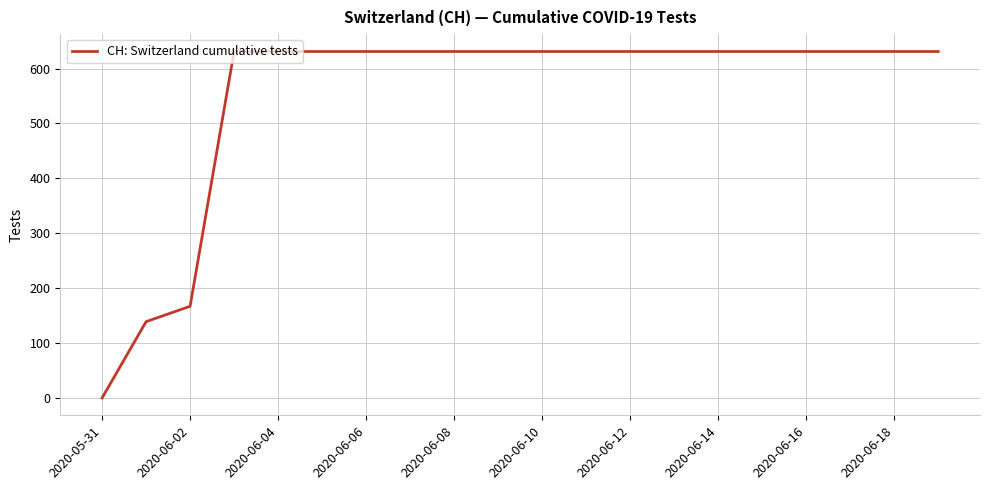

How many values are below 631?

3